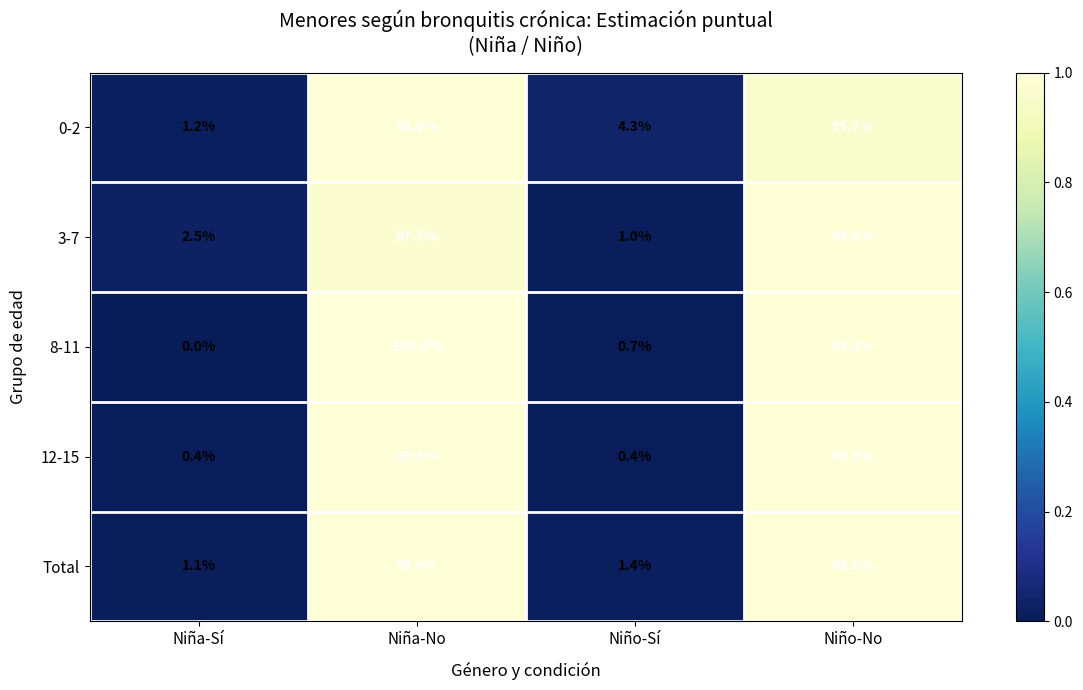

Between Niña-Sí and Niño-No, which series saw the biggest shift?

8-11